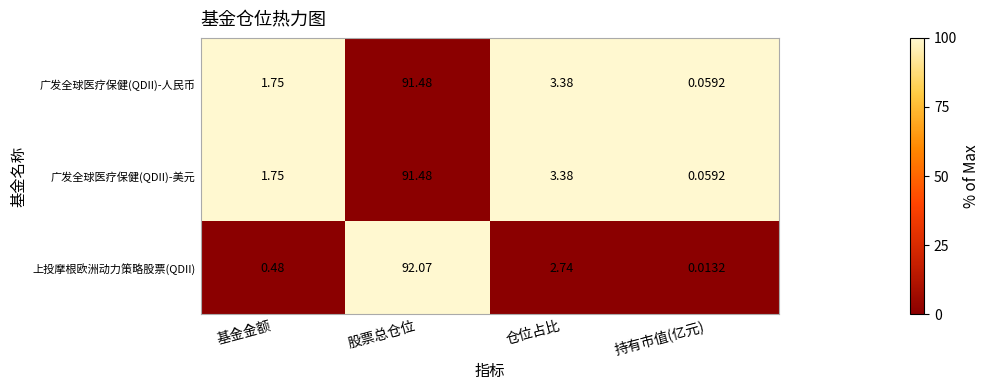

Which series has the widest spread of values?

上投摩根欧洲动力策略股票(QDII)